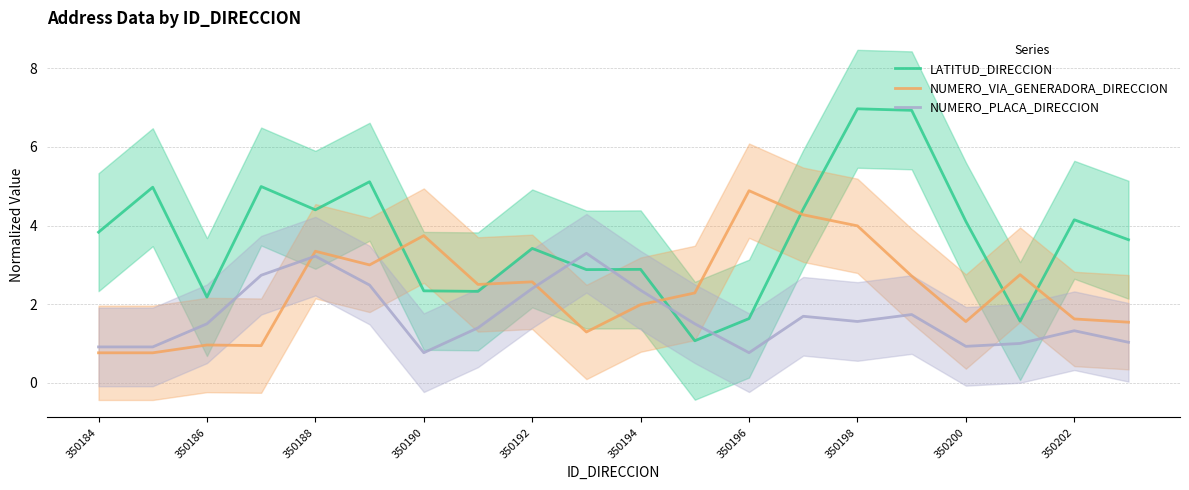

Which category has the lowest value in the NUMERO_VIA_GENERADORA_DIRECCION series?

350184